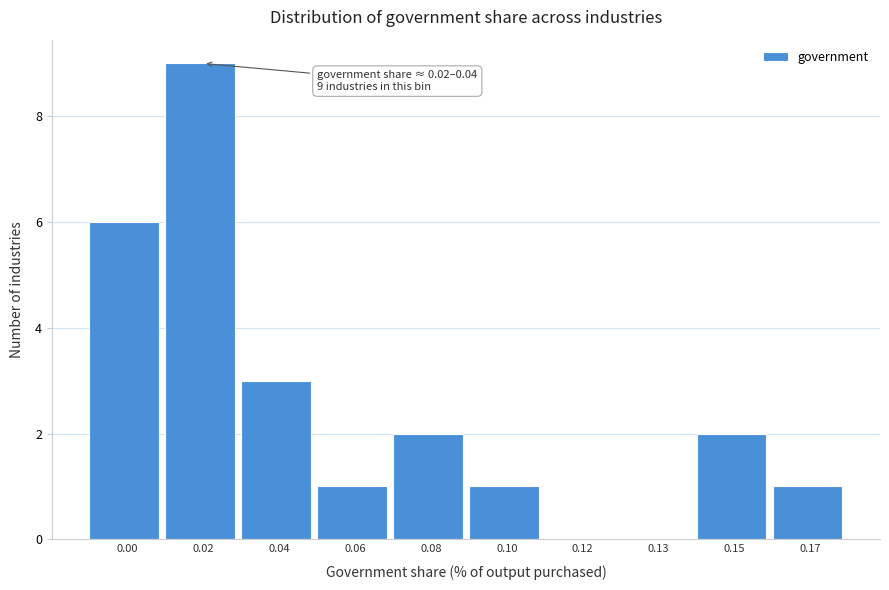

Reading left to right, what are all the values shown in this chart?

0.00=6	0.02=9	0.04=3	0.06=1	0.08=2	0.10=1	0.12=0	0.13=0	0.15=2	0.17=1